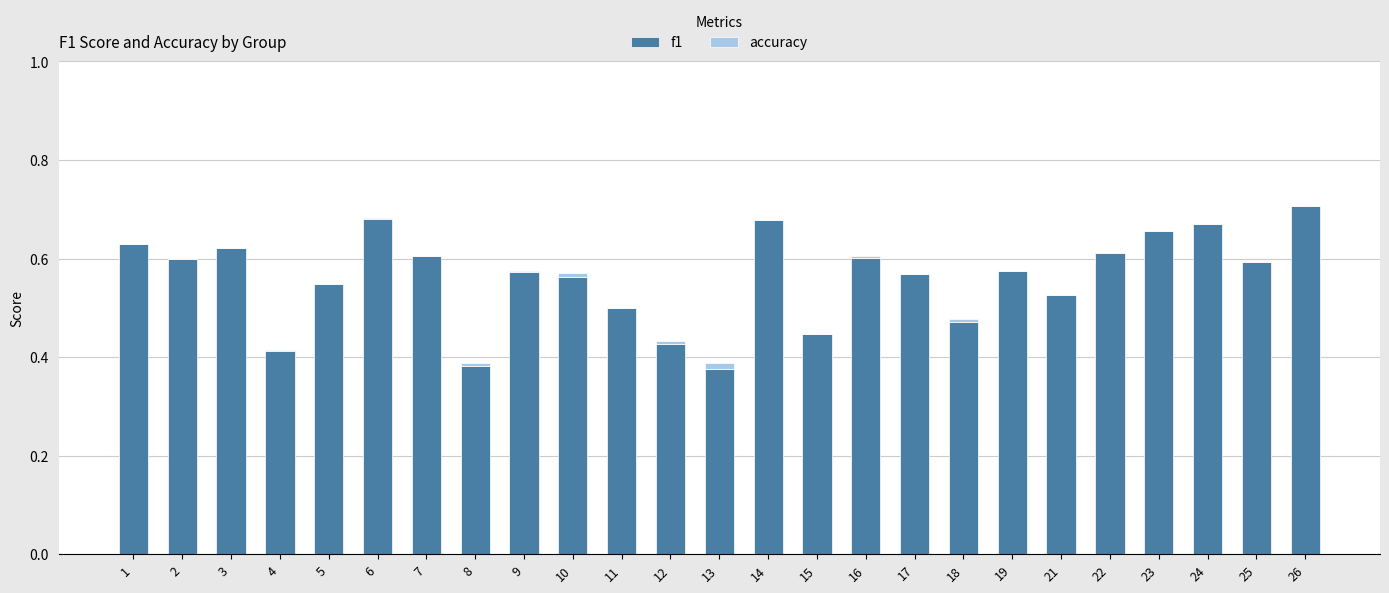

True or false: accuracy has a value of 0.0 at 9.

True